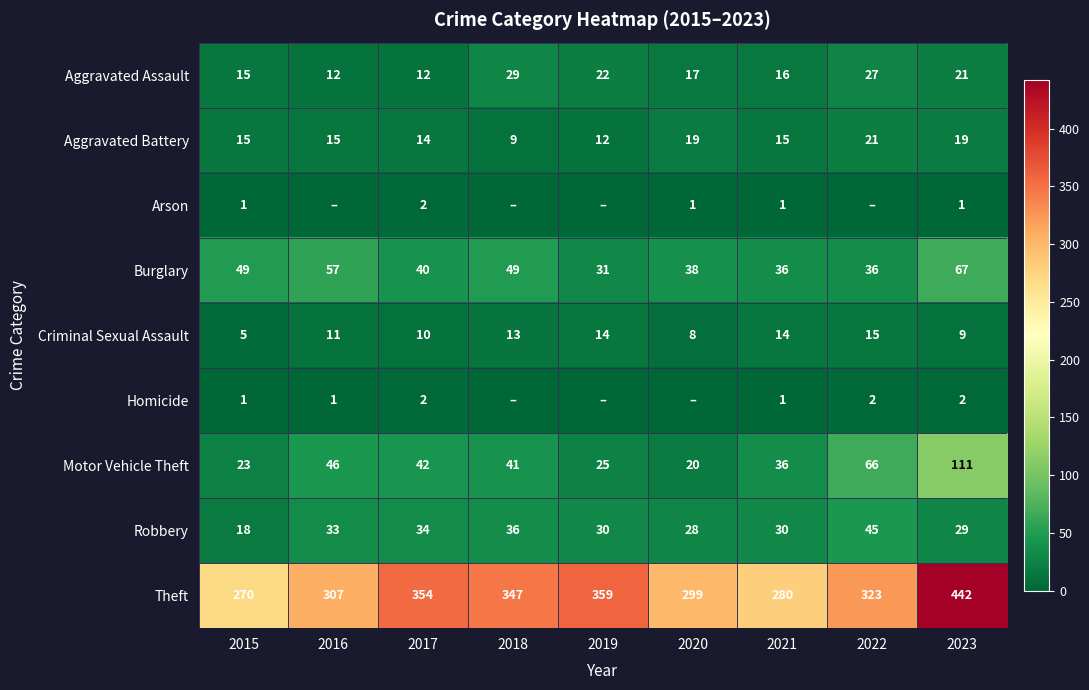

At which label does Burglary reach its peak?

2023